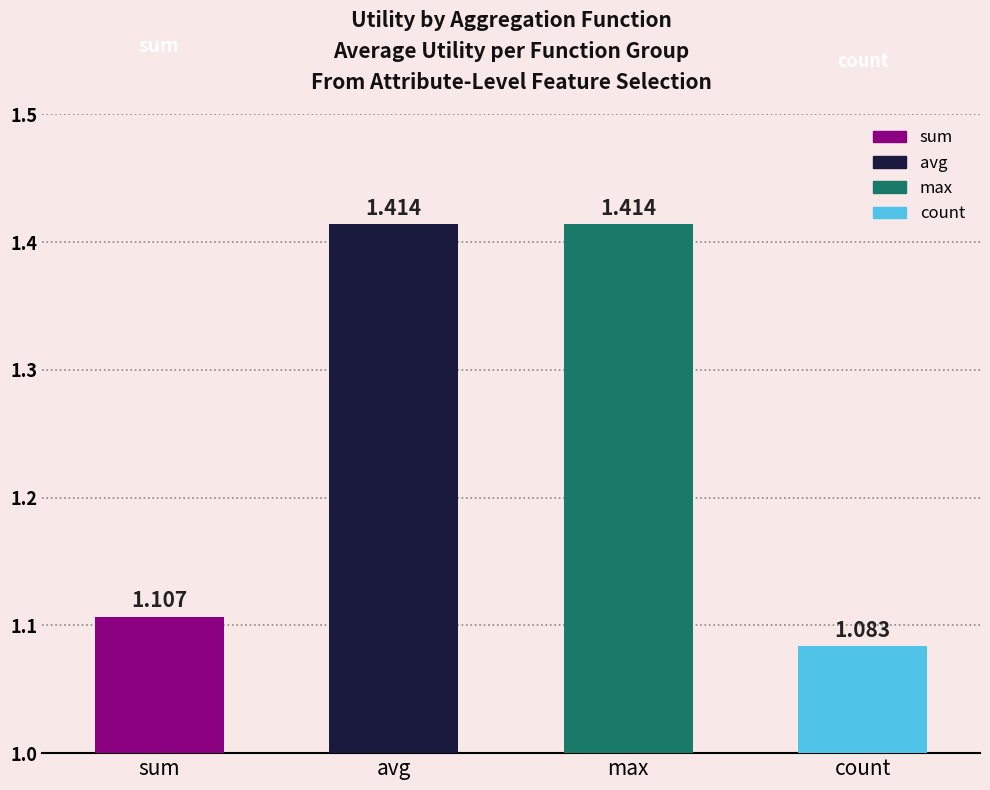

At which category does the chart reach its minimum across all series?

count